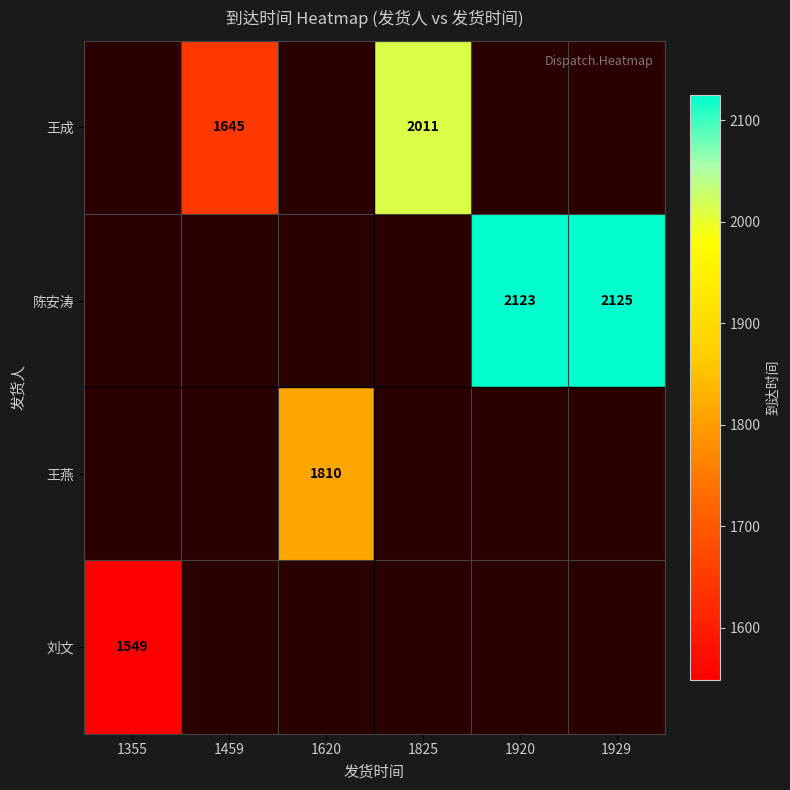

Is it true that 王成 equals 3205 at 1825?

False